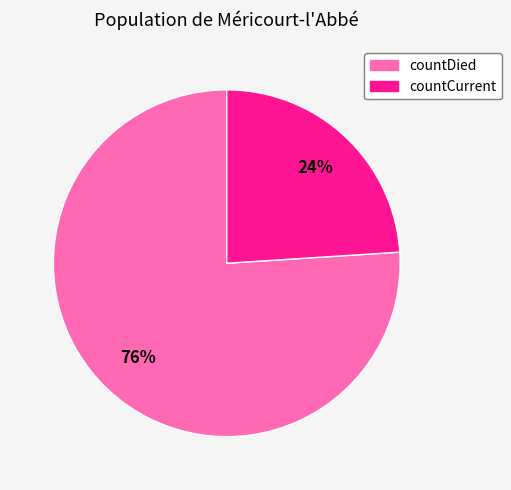

Which slice represents more than half of the pie?

countDied